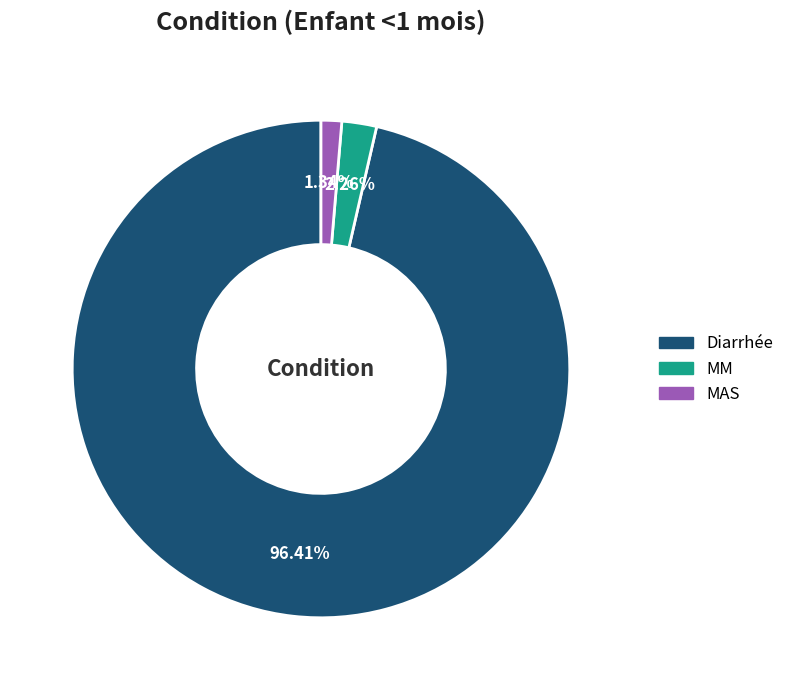

To the nearest percent, what is the average slice percentage?

33%